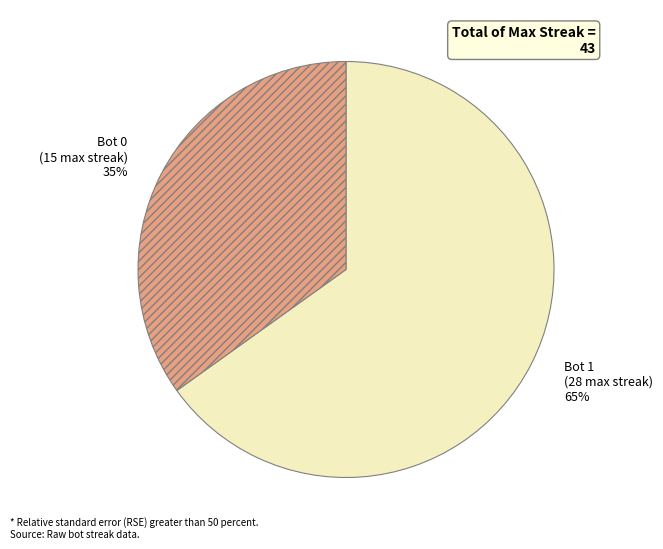

What is the largest slice in the pie chart?

Bot 1